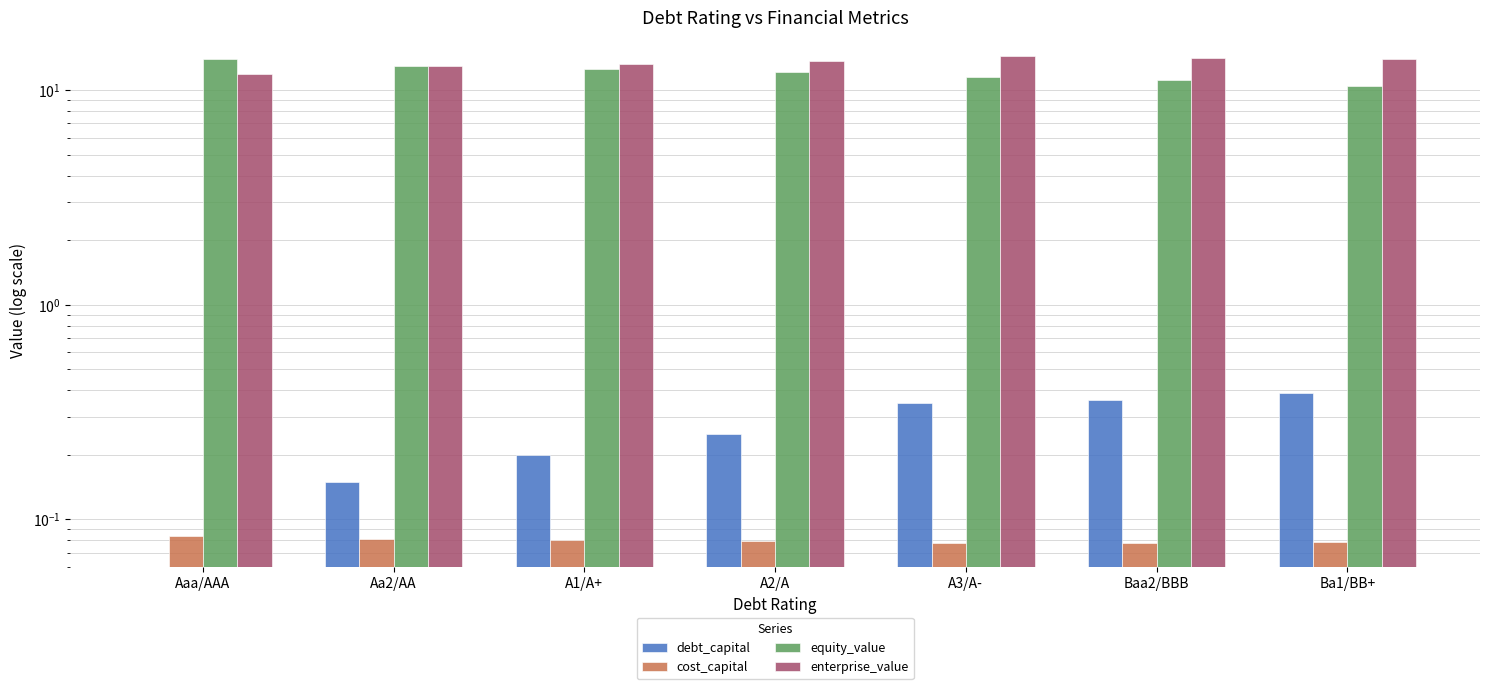

Which series has the largest total across all categories?

enterprise_value